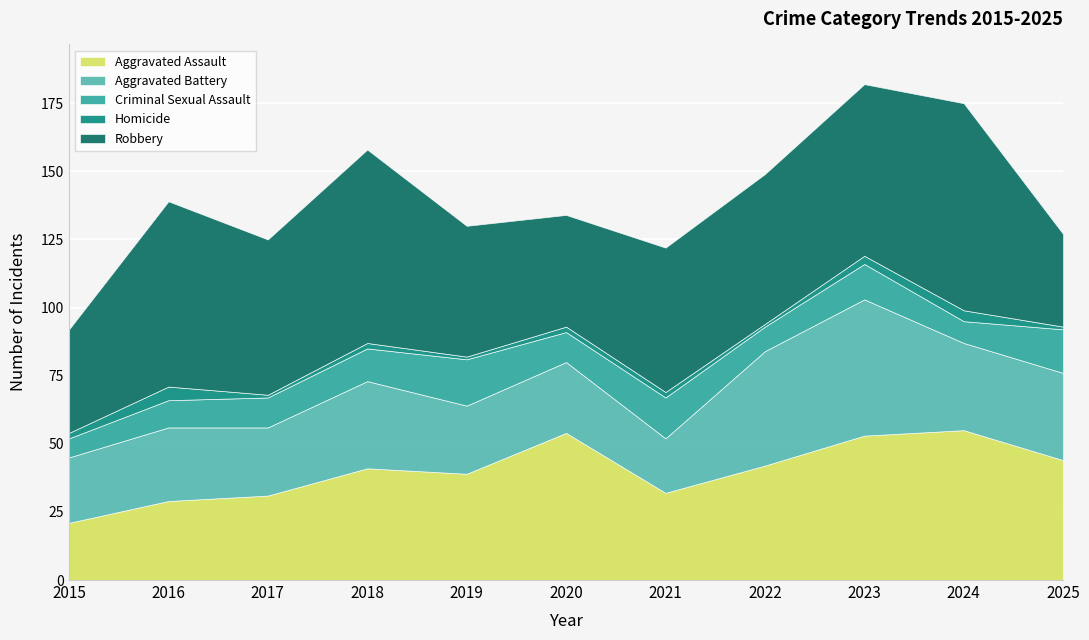

Which series has the widest spread of values?

Robbery